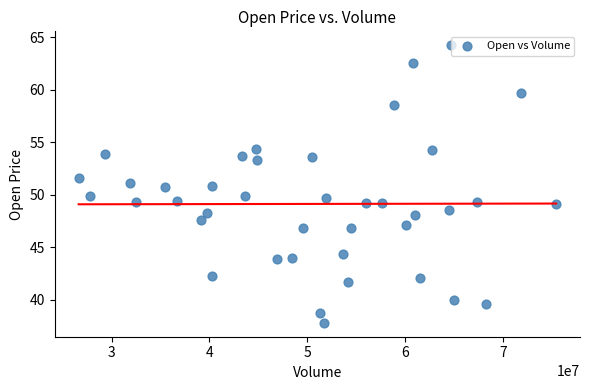

What is the range of Y values (max minus min)?

26.4